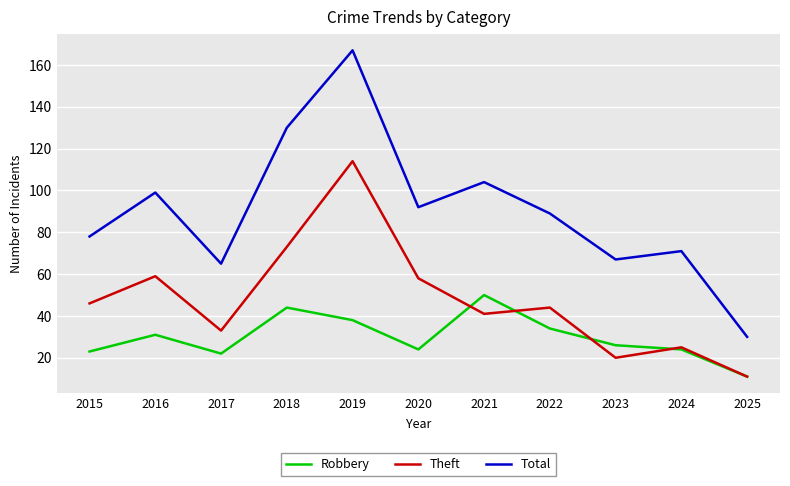

True or false: Total has a value of 78 at 2015.

True